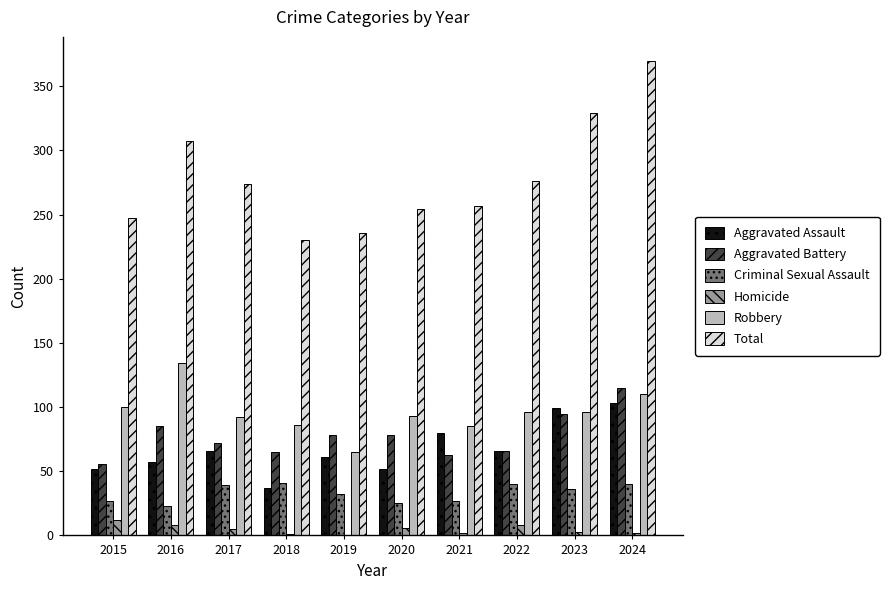

Which series changed the most between 2017 and 2019?

Total